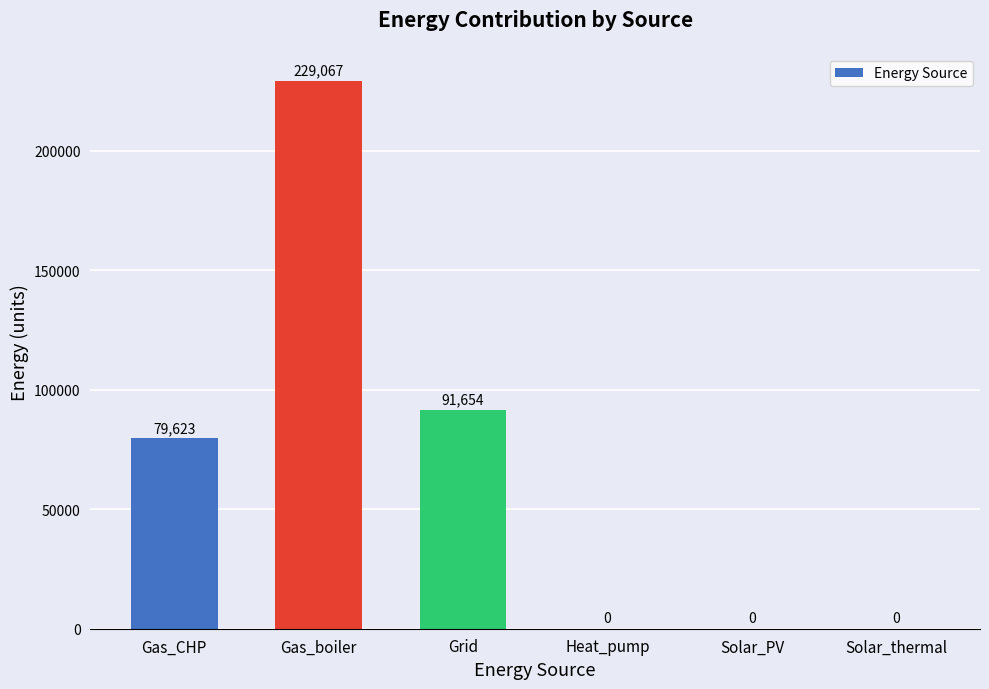

Approximately how many times larger is the value at Gas_CHP compared to Grid?

0.9